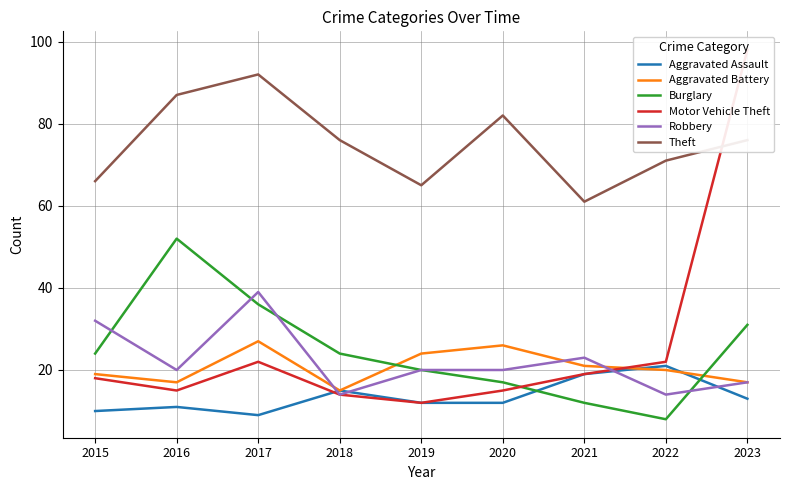

What is the total value across all series at 2015?

169